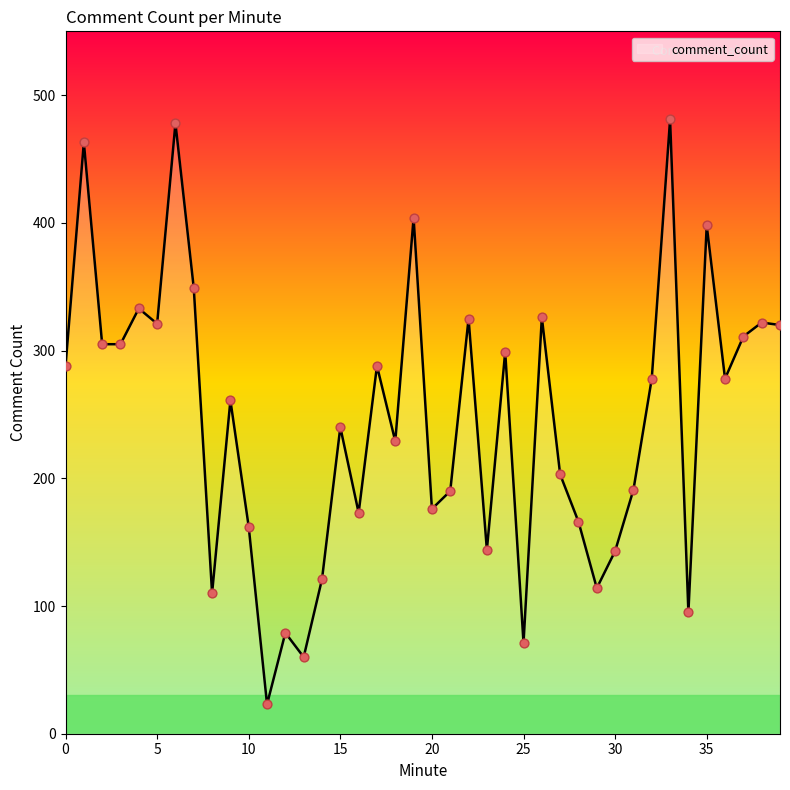

What is the minimum value shown in the chart?

23